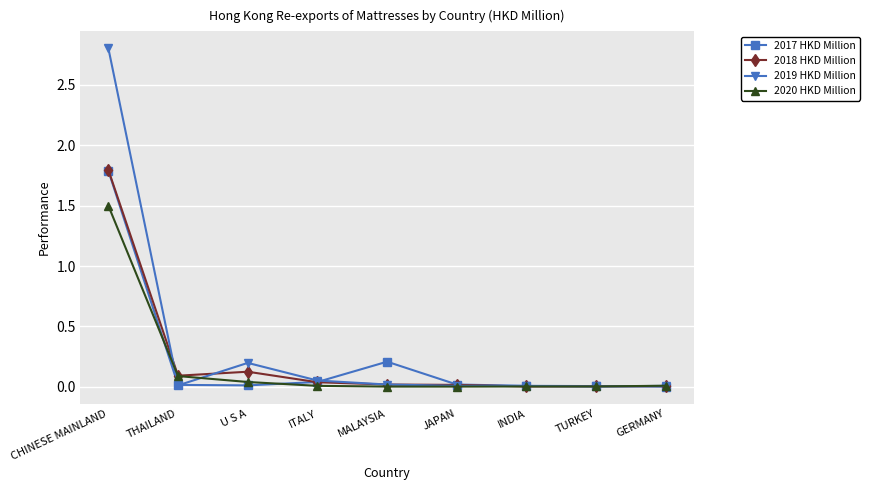

What is the difference between the maximum and minimum values in the 2020 HKD Million series?

1.5